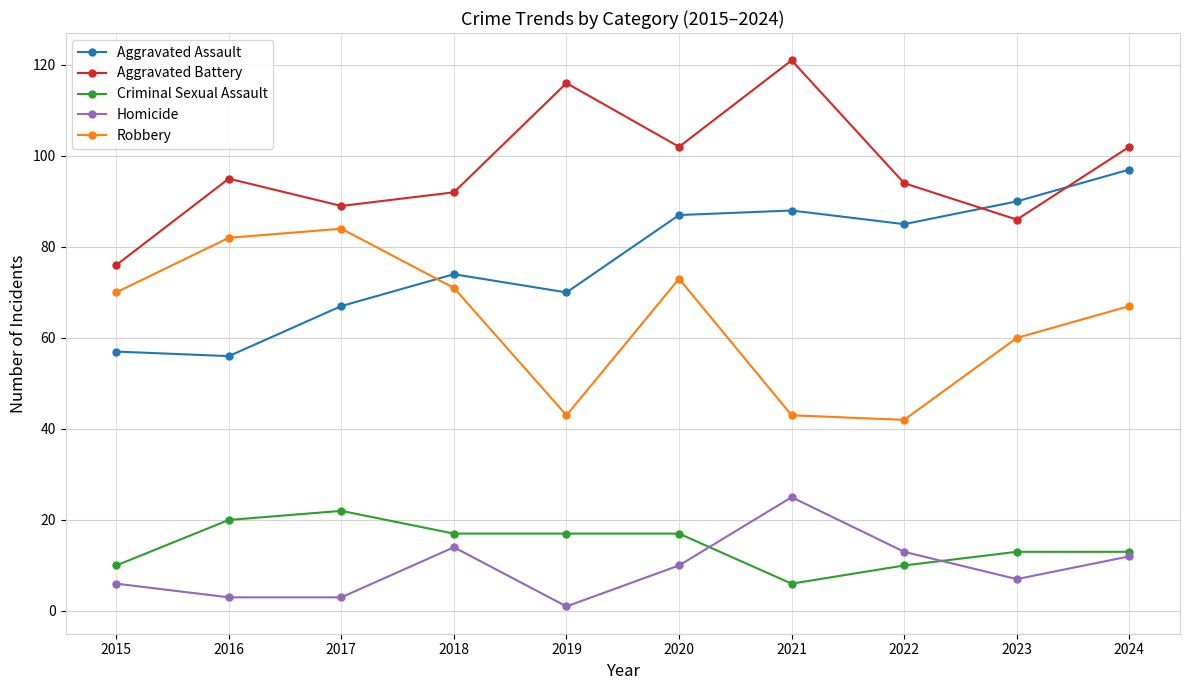

Where is the first local maximum for Homicide?

2018